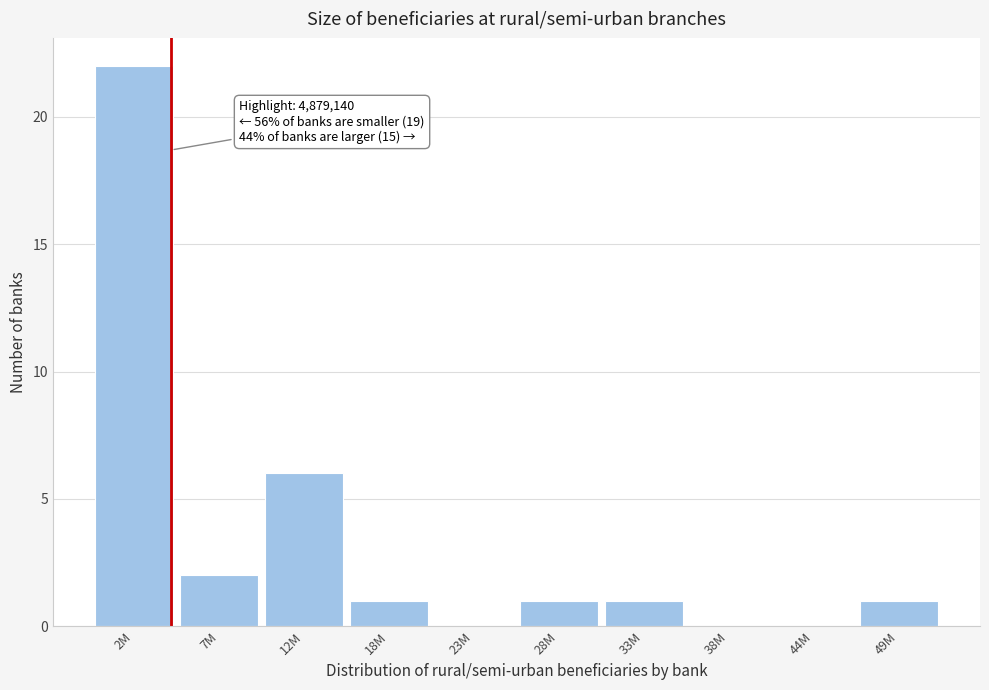

Reading right to left, what are all the values shown in this chart?

49M=1	44M=0	38M=0	33M=1	28M=1	23M=0	18M=1	12M=6	7M=2	2M=22